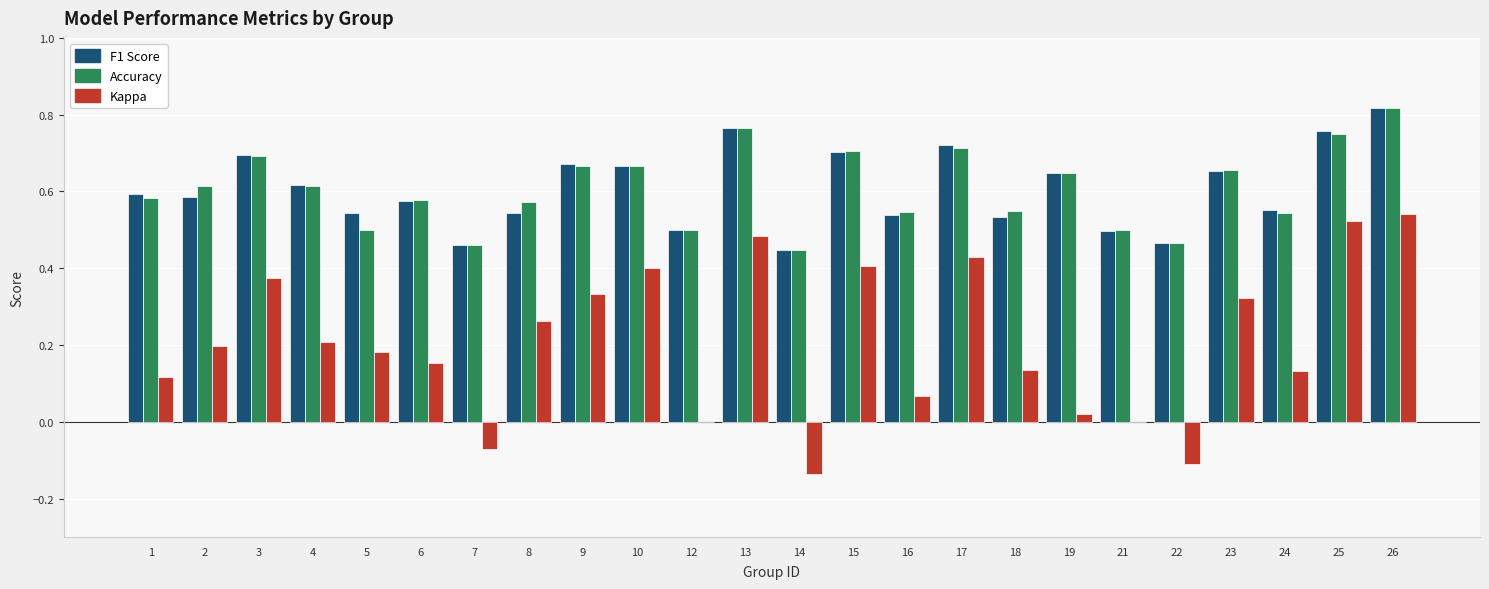

Which category has the highest value across all series?

26